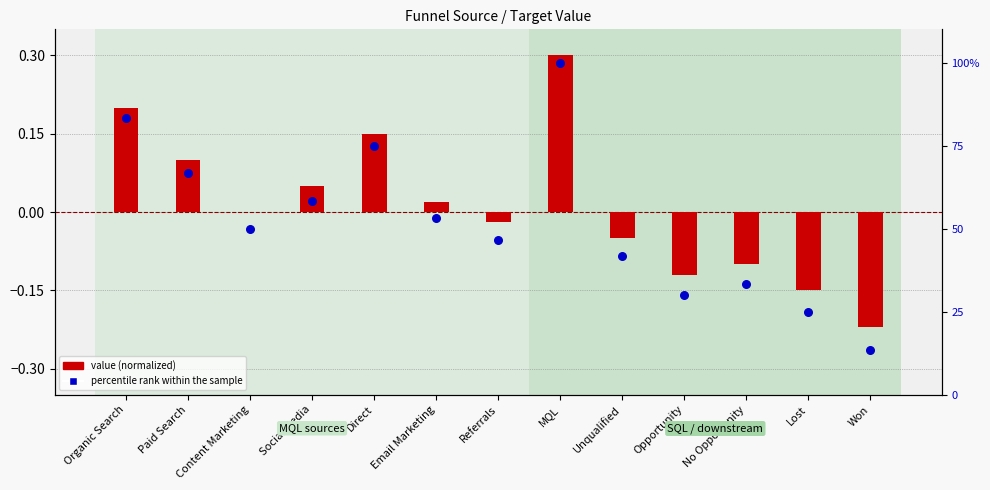

Which series contains the highest Y value?

percentile rank within the sample